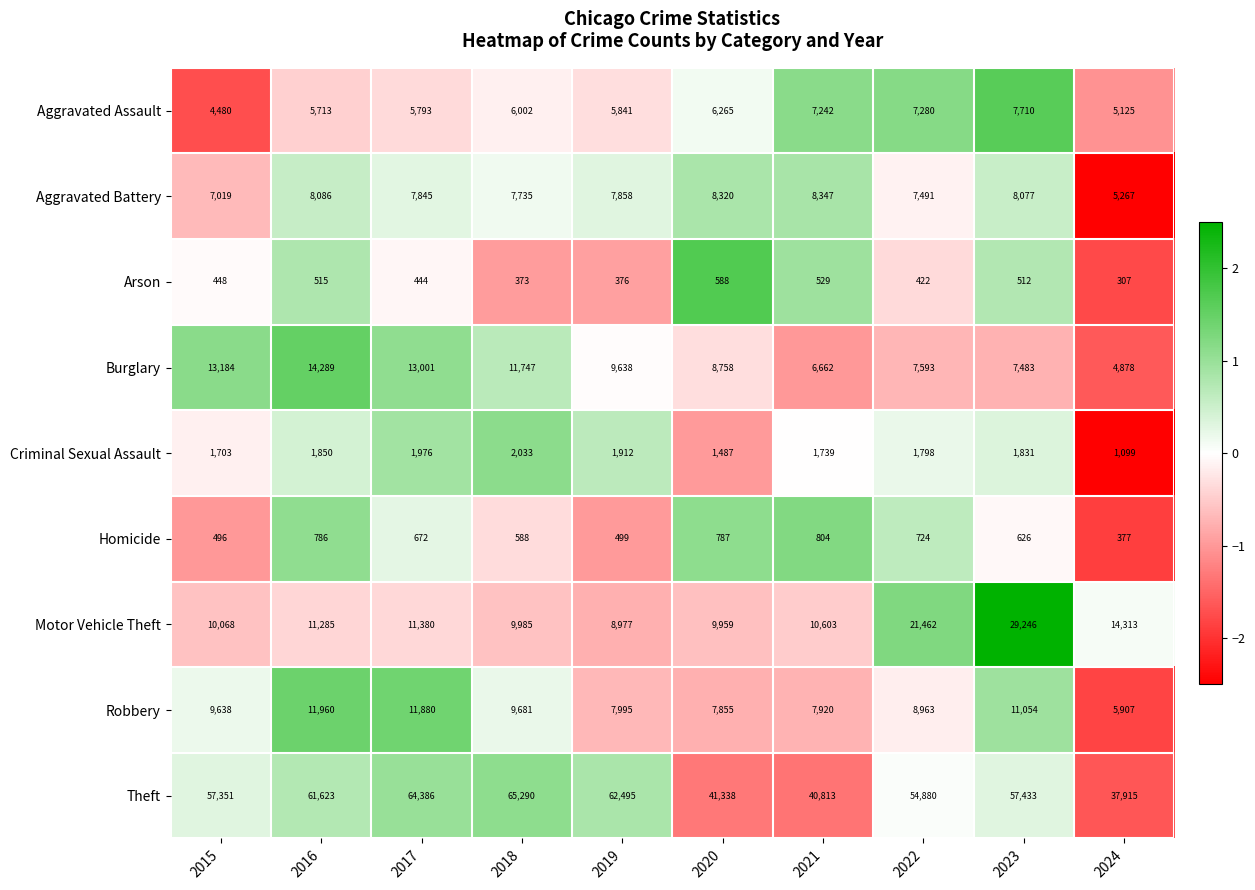

Where does the Aggravated Battery series first go above 7858?

2016